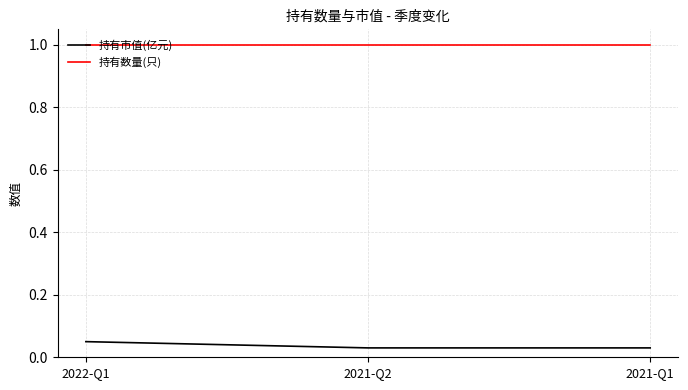

Which series has the largest total across all categories?

持有数量(只)